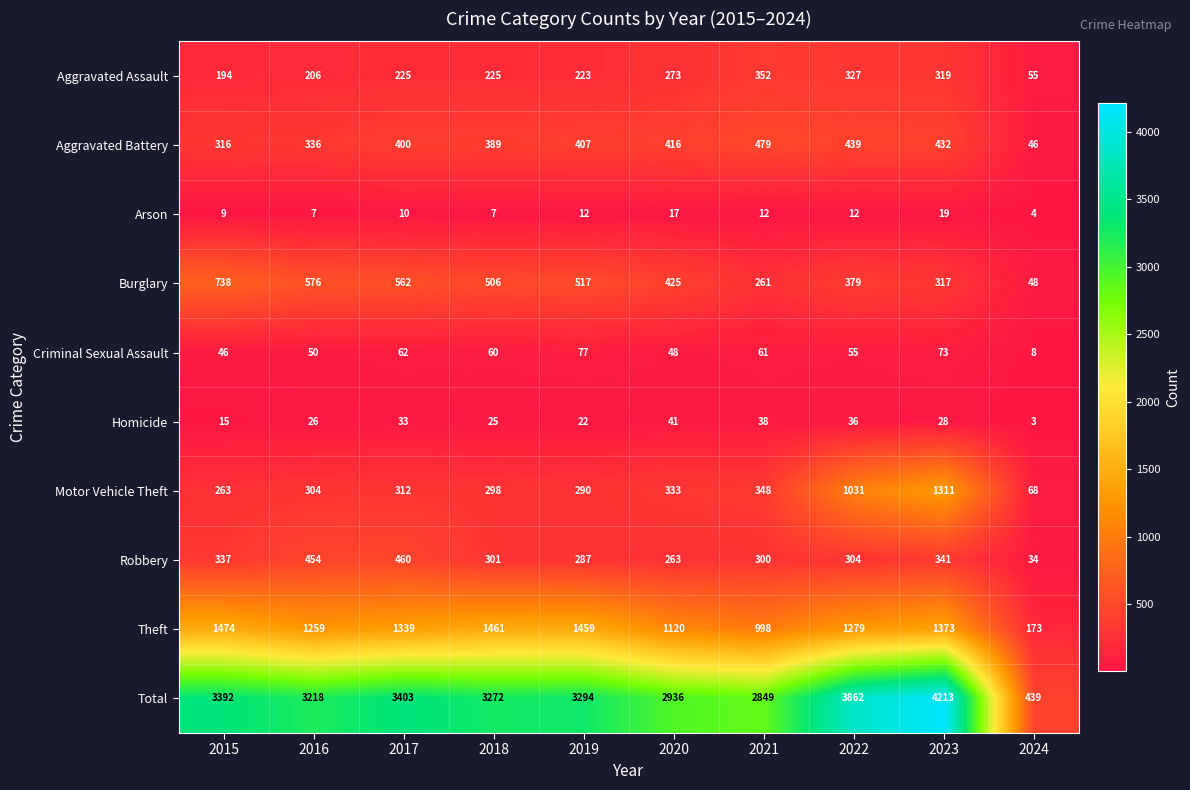

Which series has the largest total across all categories?

Total